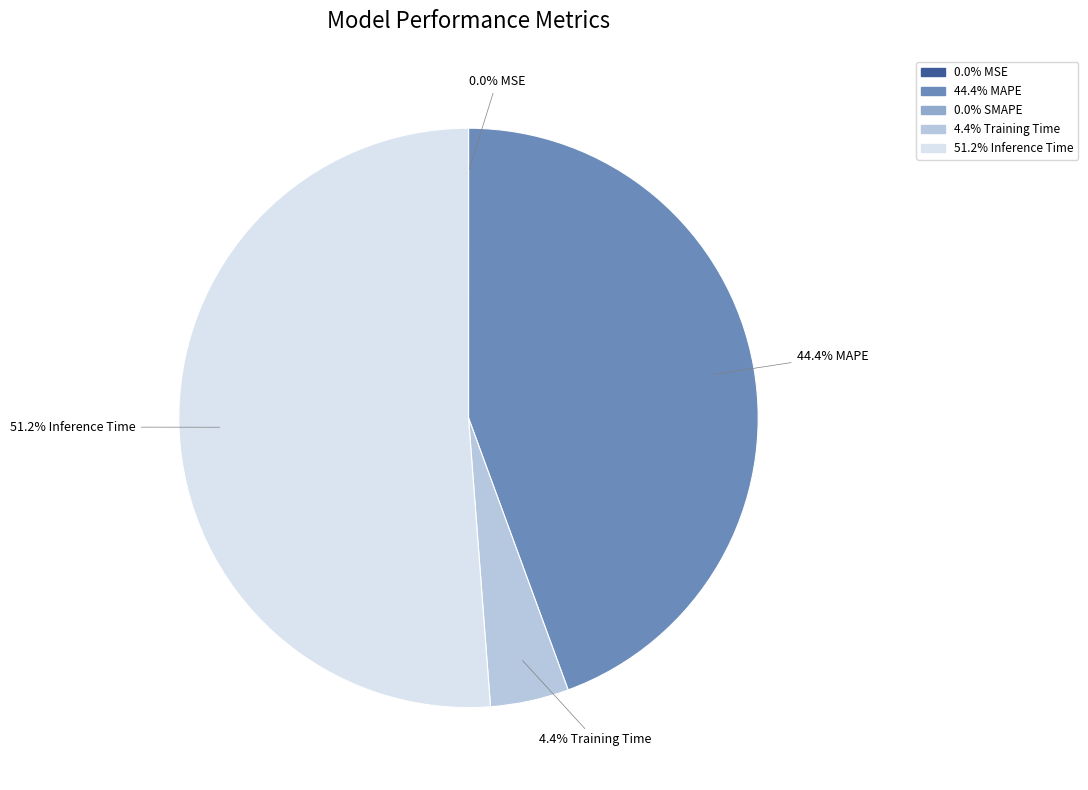

Is there any slice that represents more than half of the pie?

Yes